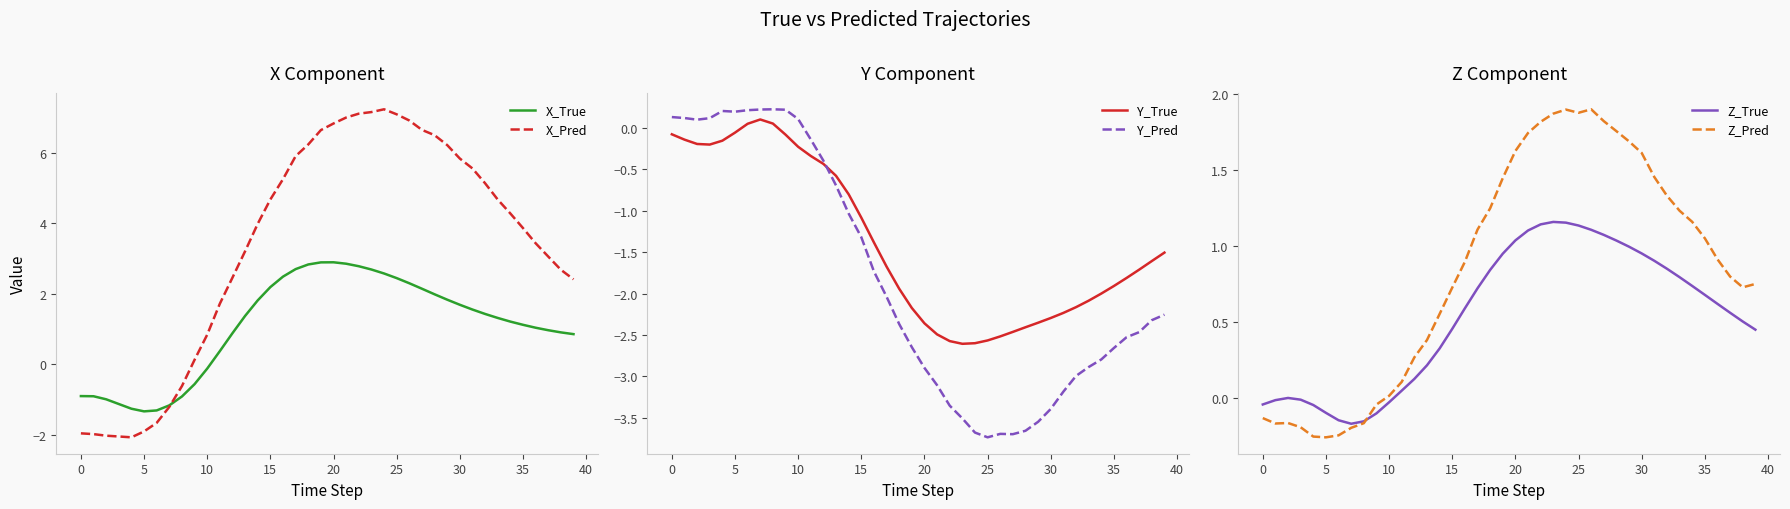

At which label is X_True closest to 0?

10